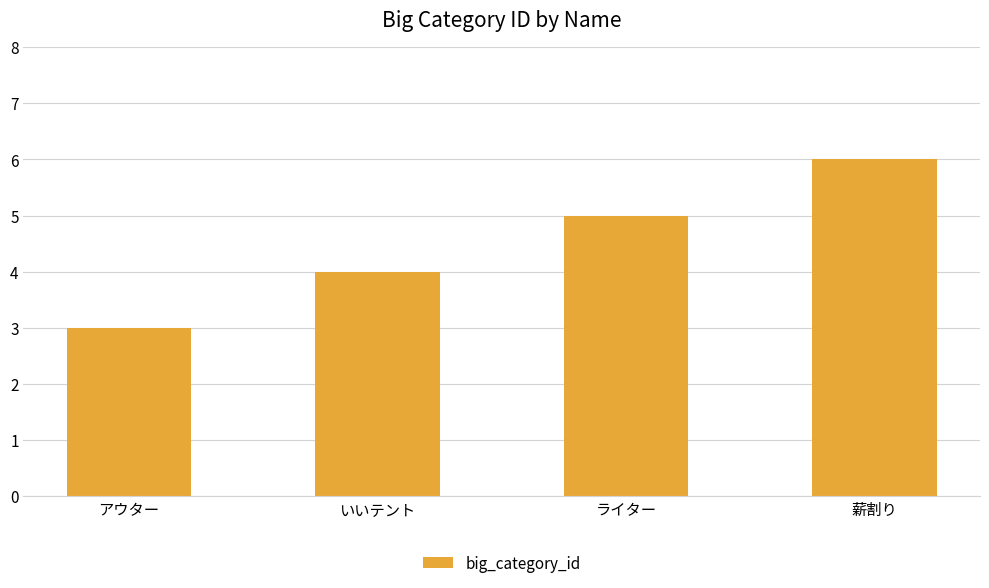

Rank the categories by value from lowest to highest.

アウター, いいテント, ライター, 薪割り